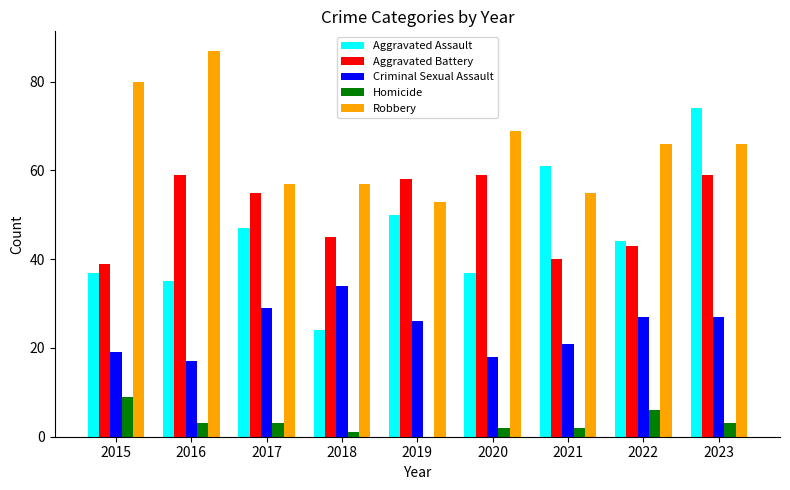

The Aggravated Assault series shows 127 at 2023. True or false?

False